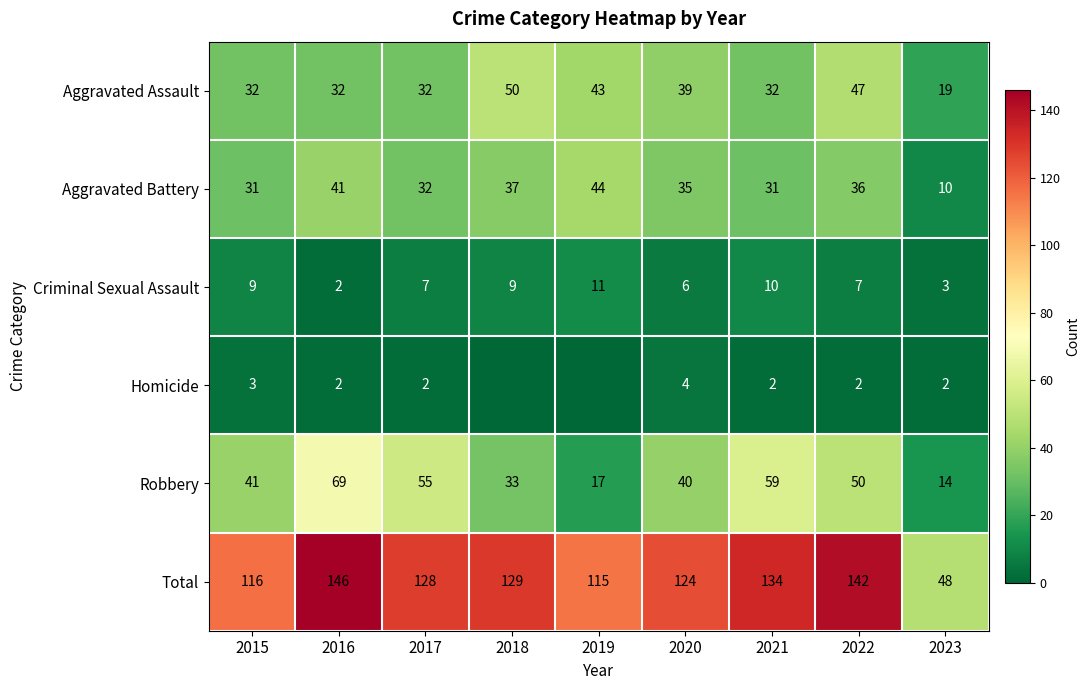

Is the value of Aggravated Battery at 2016 greater than the value of Criminal Sexual Assault at 2023?

Yes